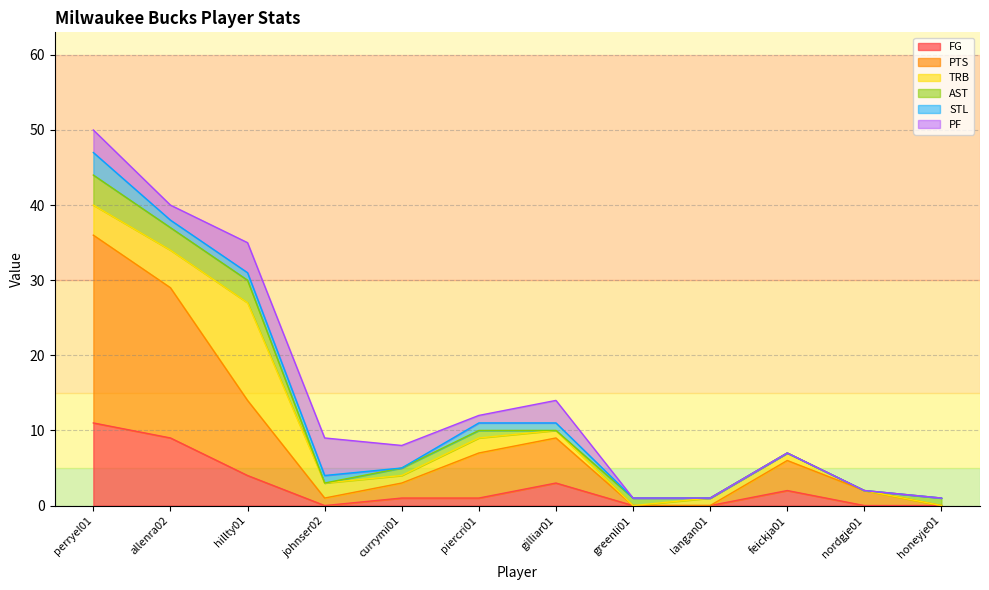

True or false: PTS has a value of 10 at hillty01.

True